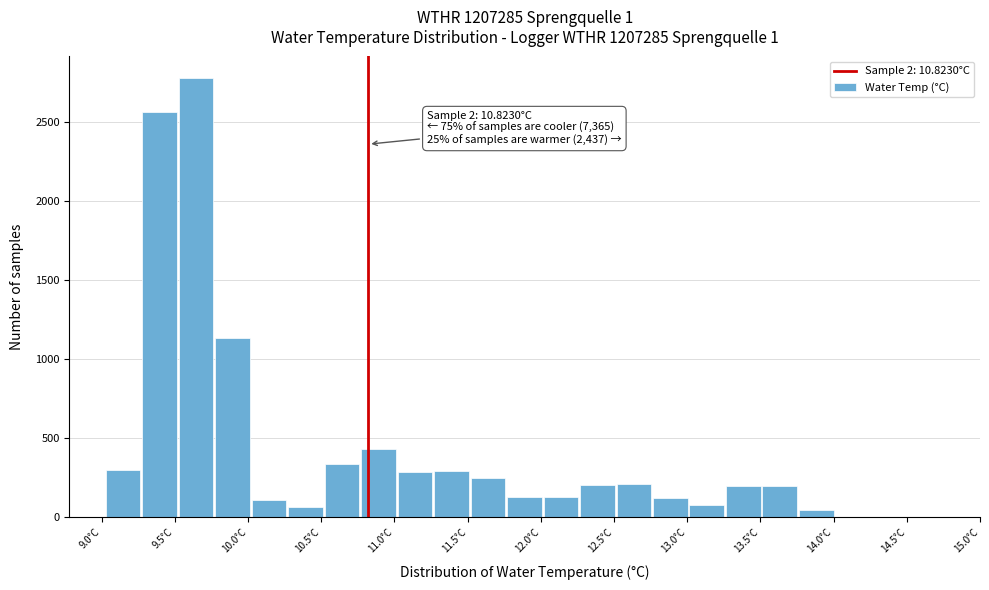

Over which range of the x-axis is the bar tallest?

9.50 to 9.75